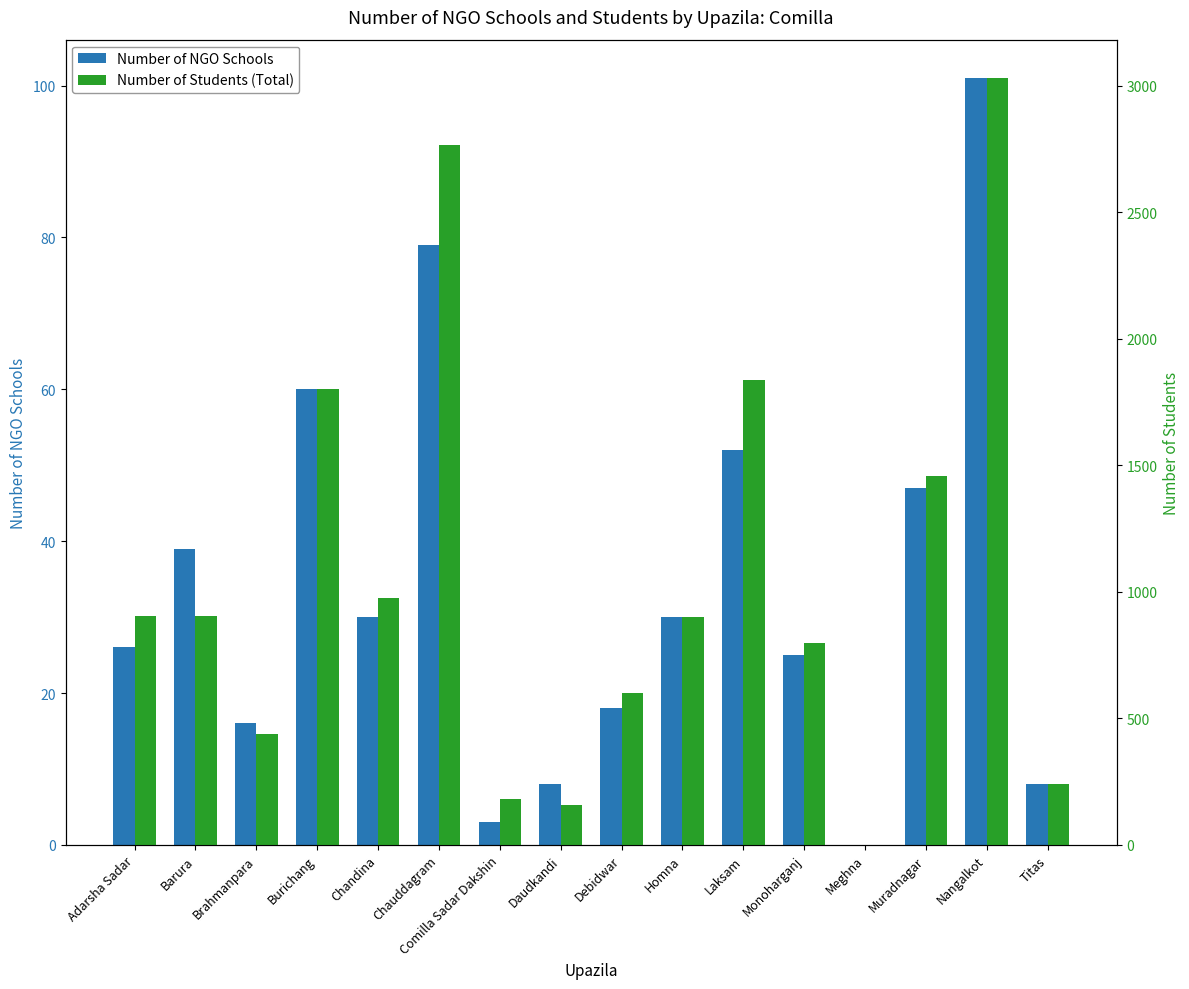

How many positive values does the Number of NGO Schools series have?

15